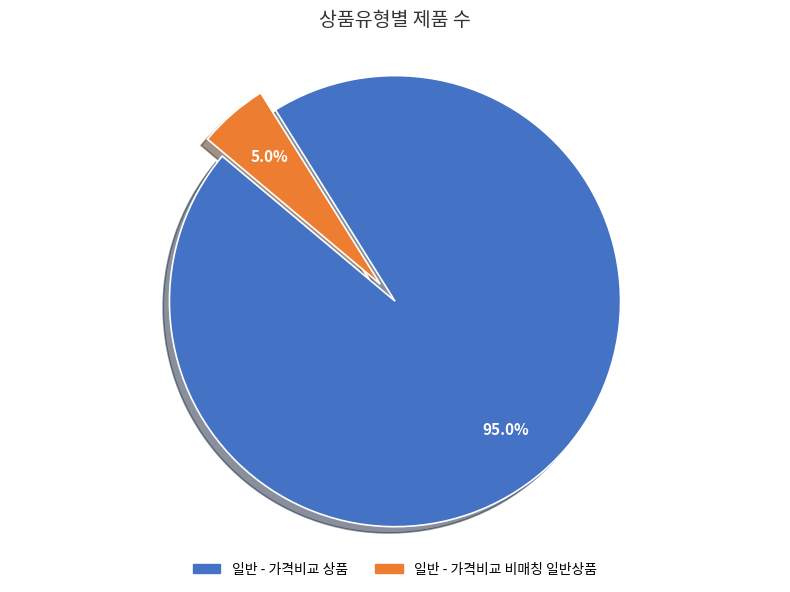

Is it true that 일반 - 가격비교 비매칭 일반상품 is 20% of the pie?

False